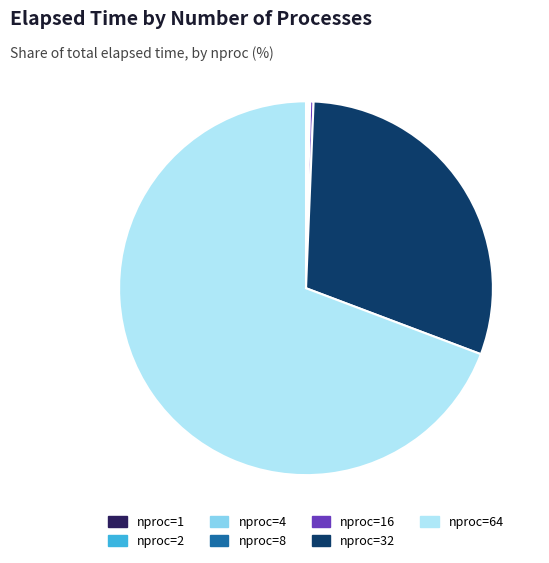

Which slice is the largest?

nproc=64